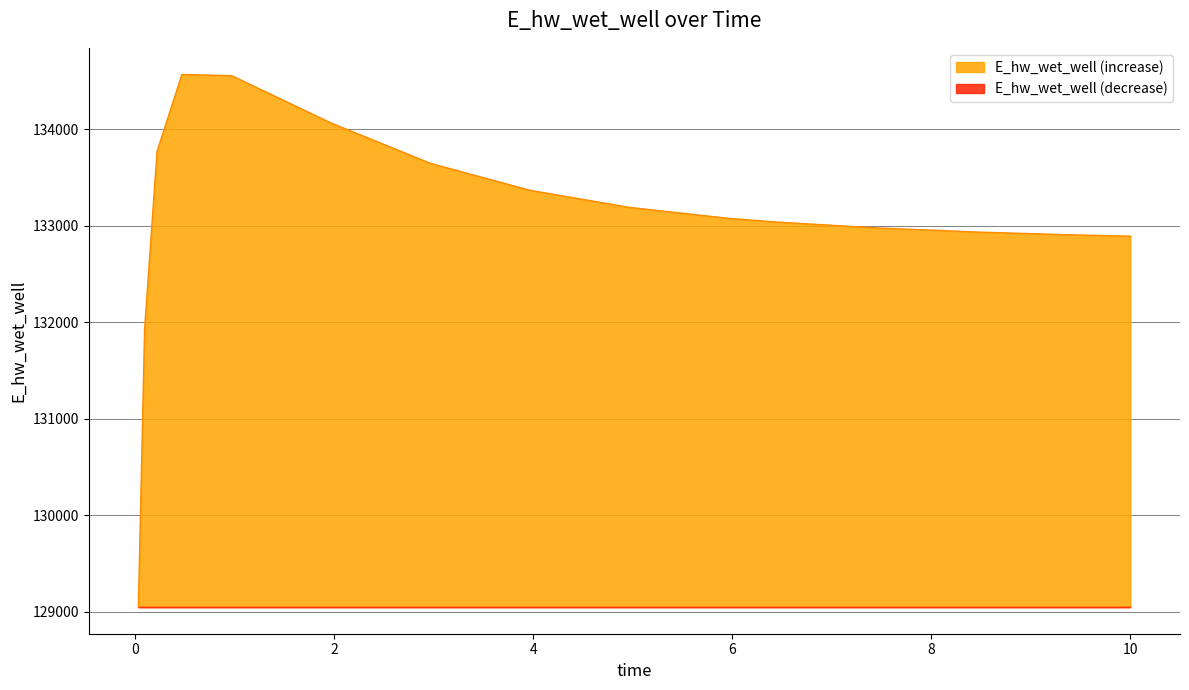

Rank the categories by value from lowest to highest.

0.03125, 0.09375, 10.0, 9.46875, 8.46875, 7.46875, 6.46875, 5.96875, 4.96875, 3.96875, 2.96875, 0.21875, 1.96875, 0.96875, 0.46875